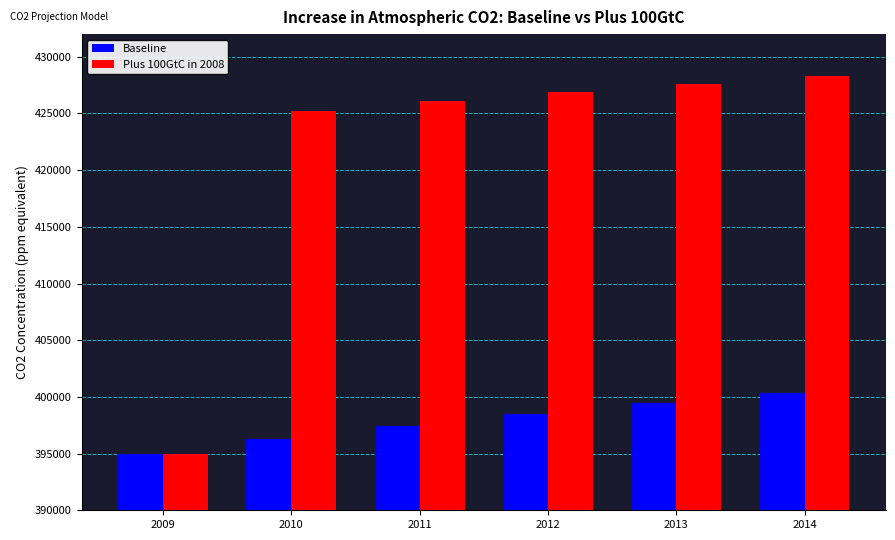

Which series has the widest spread of values?

Plus 100GtC in 2008